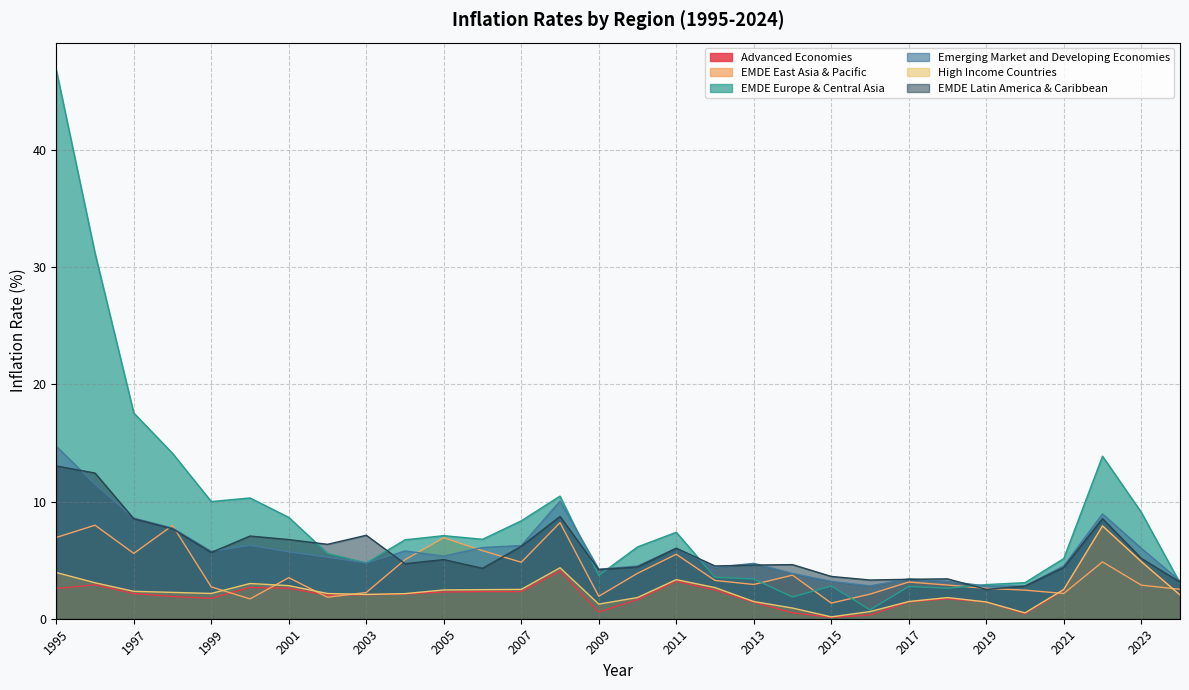

Which category has the highest value in the EMDE Europe & Central Asia series?

1995